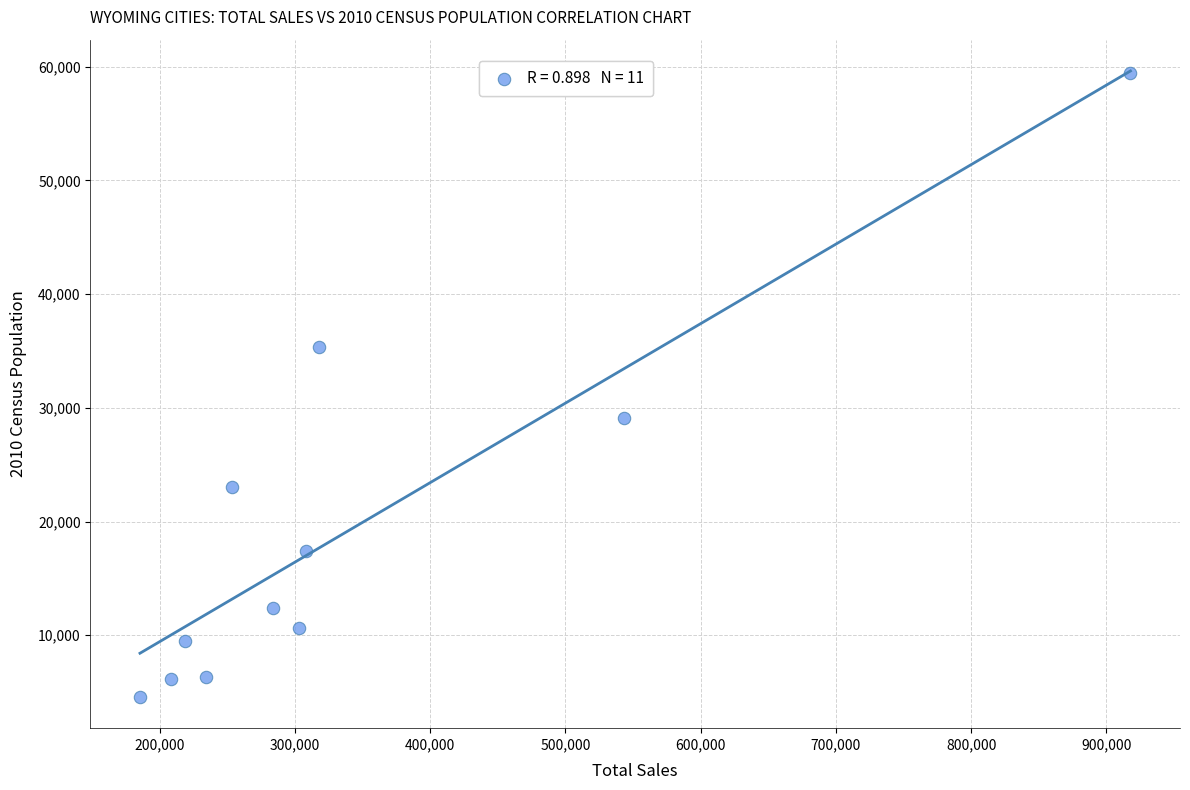

What is the range of Y values (max minus min)?

54881